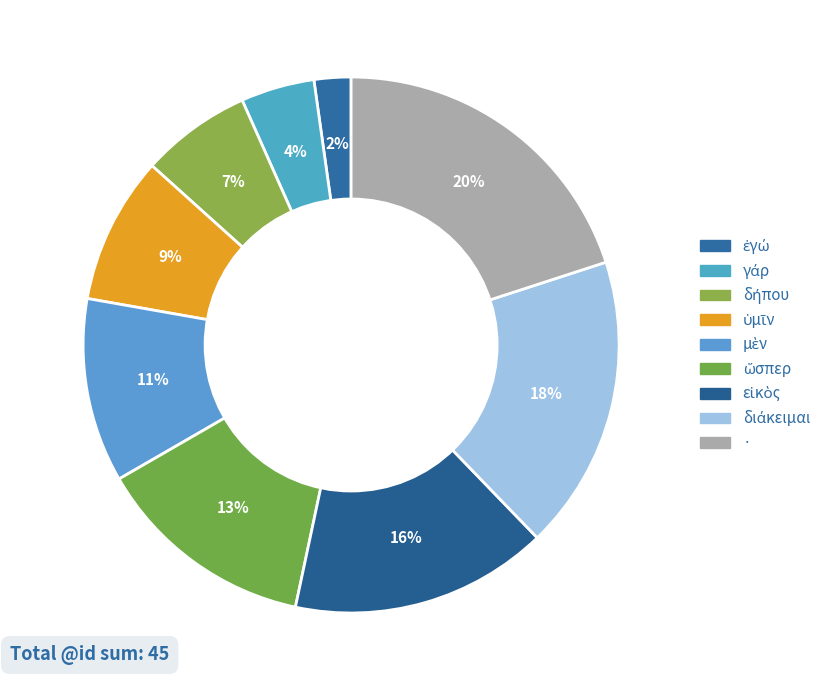

Does any single category account for the majority?

No